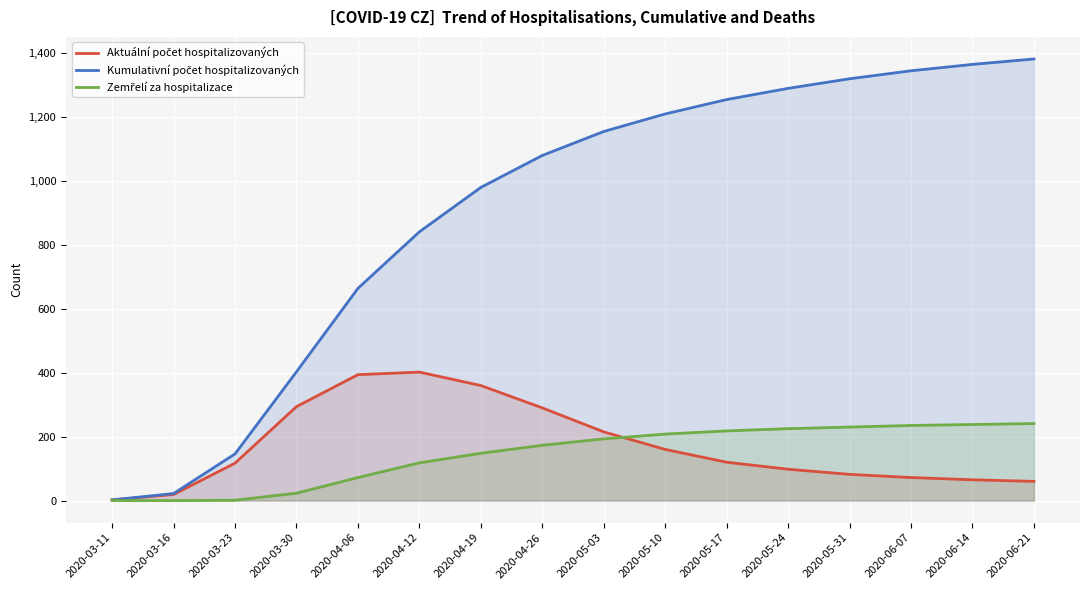

What is the difference between the Kumulativní počet hospitalizovaných values at 2020-05-31 and 2020-06-21?

62